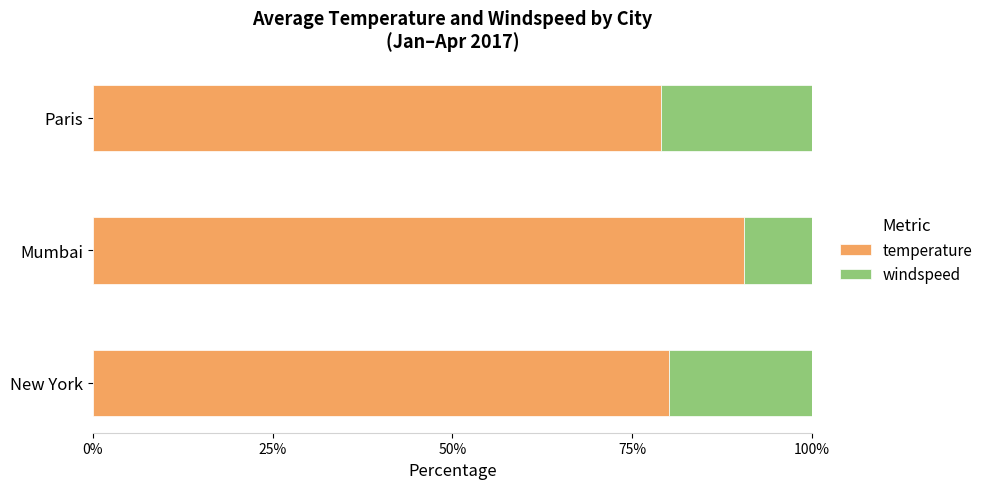

What is the total value across all series at Paris?

100.0